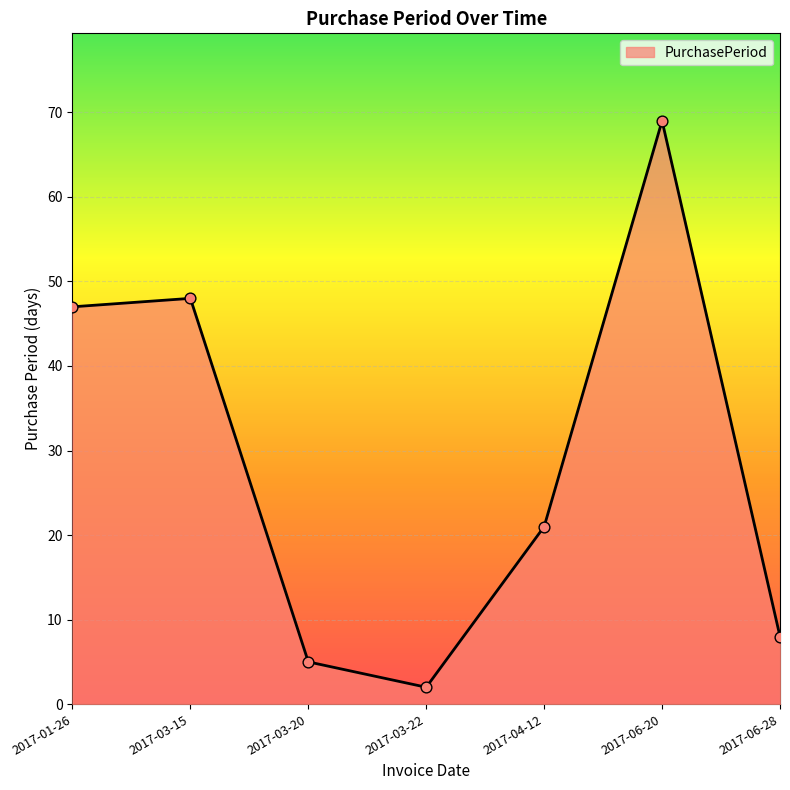

What is the ratio of the value at 2017-03-15 to the value at 2017-03-22?

24.0